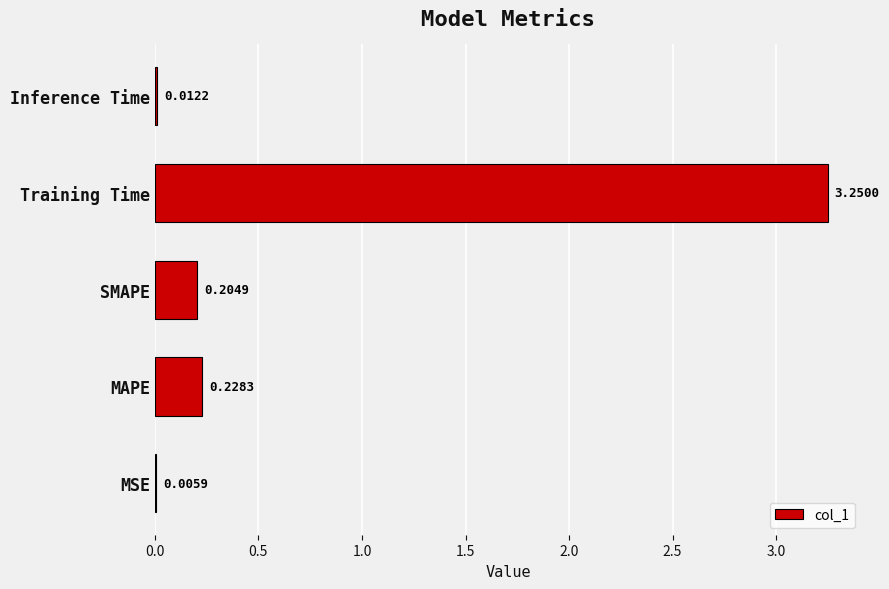

At which label is the value closest to 1?

MAPE